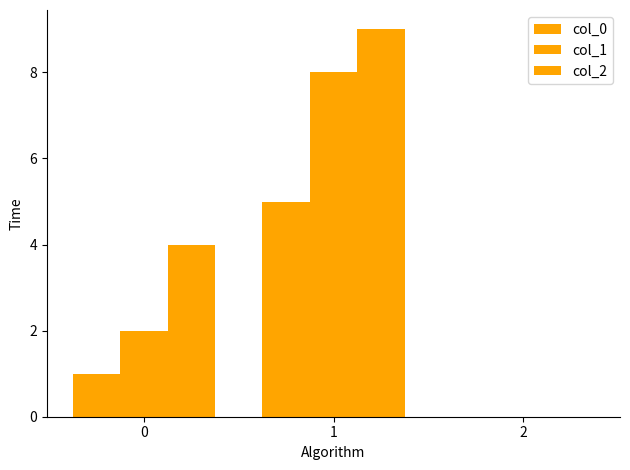

True or false: col_1 has a value of 8 at 1.

True